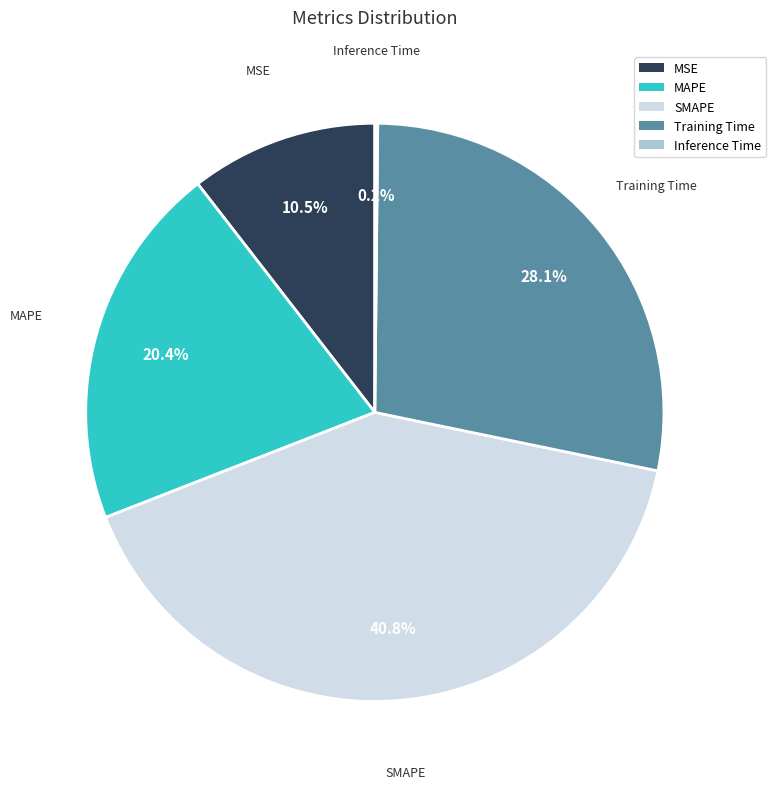

Combined, do MAPE and SMAPE account for over 50%?

Yes